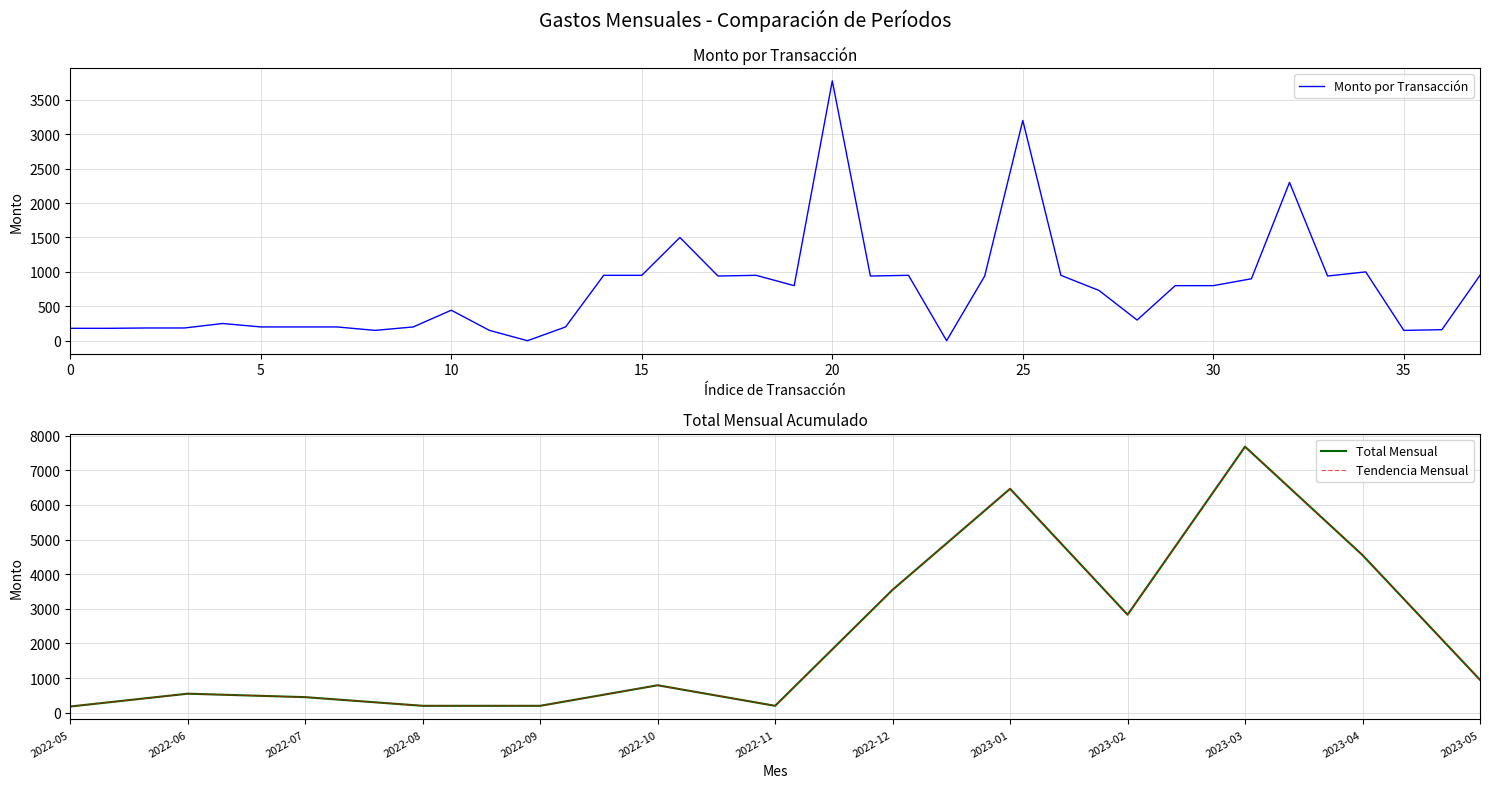

Between 2022-12-16 and 2022-06-19, which is larger?

2022-12-16